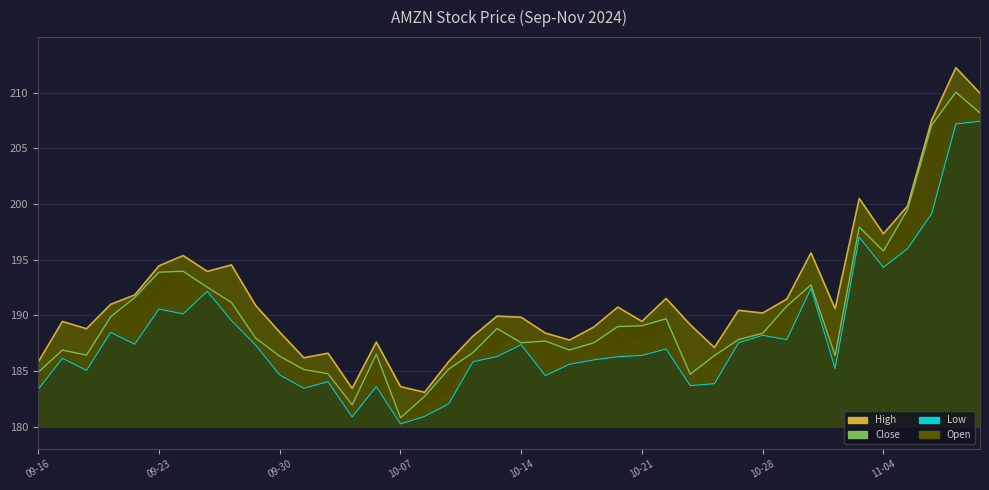

What position from the right is 19?

21